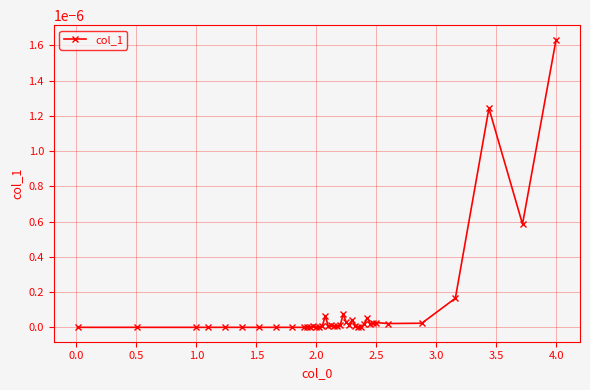

How many lines are shown in the chart?

1